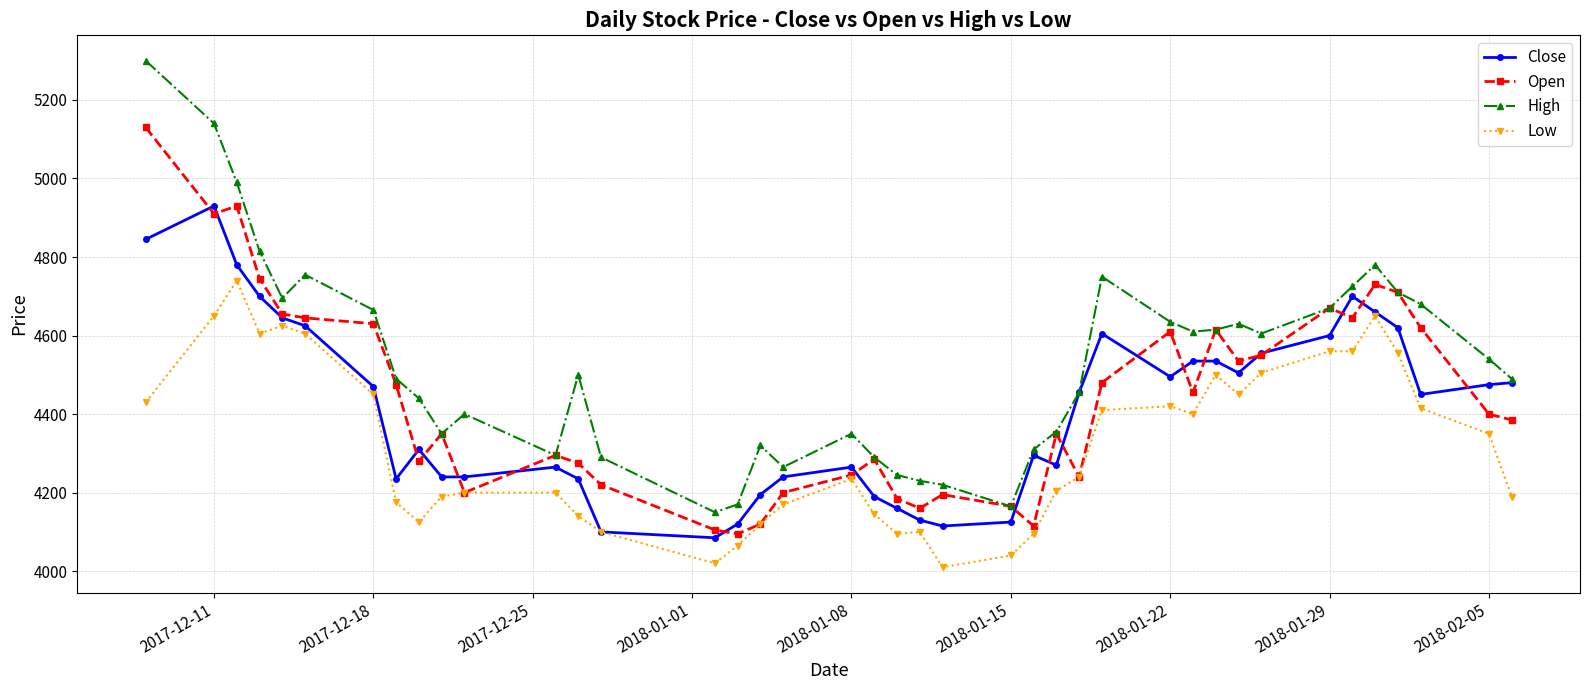

How many lines are shown in the chart?

4